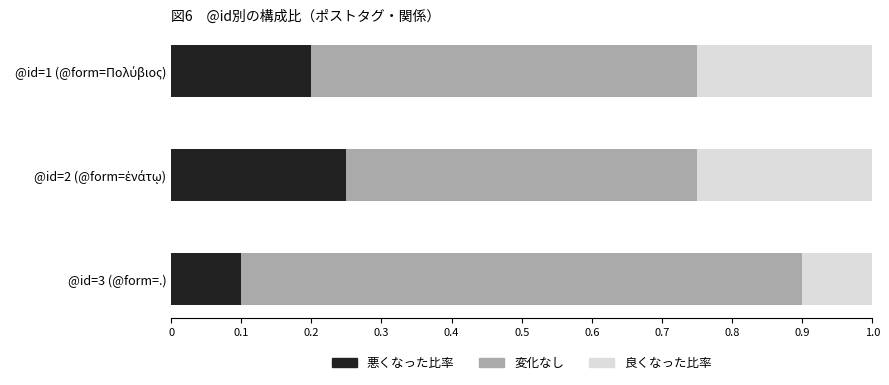

Count the 悪くなった比率 values in the range 0 to 1.

3